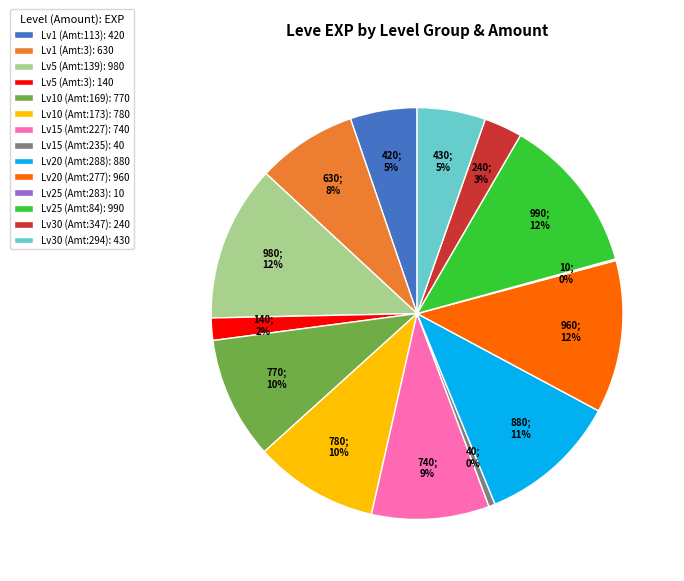

Approximately how many times larger is the value at Lv20 (Amt:288): 880 compared to Lv15 (Amt:227): 740?

1.2